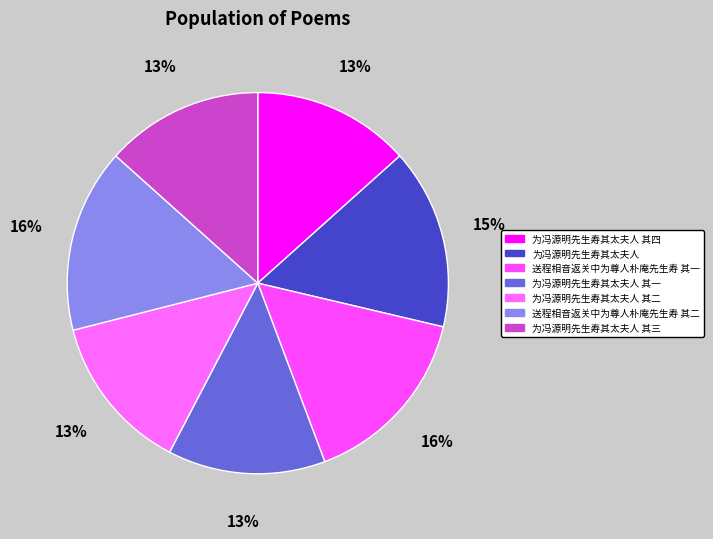

What is the ratio of the value at 送程相音返关中为尊人朴庵先生寿 其一 to the value at 送程相音返关中为尊人朴庵先生寿 其二?

1.0